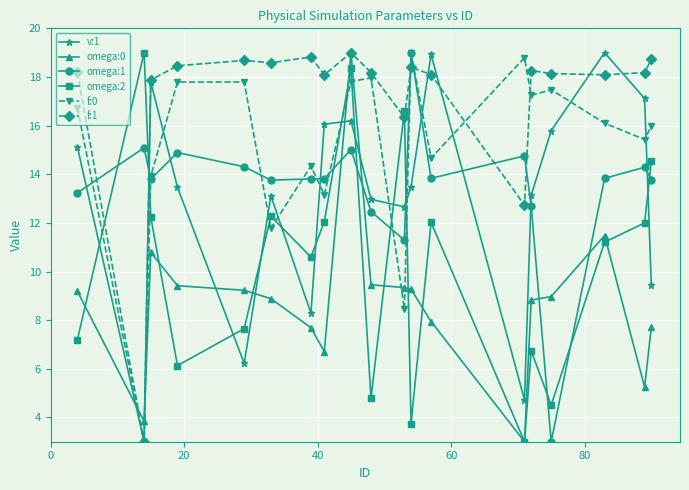

Does the chart have visible grid lines?

Yes